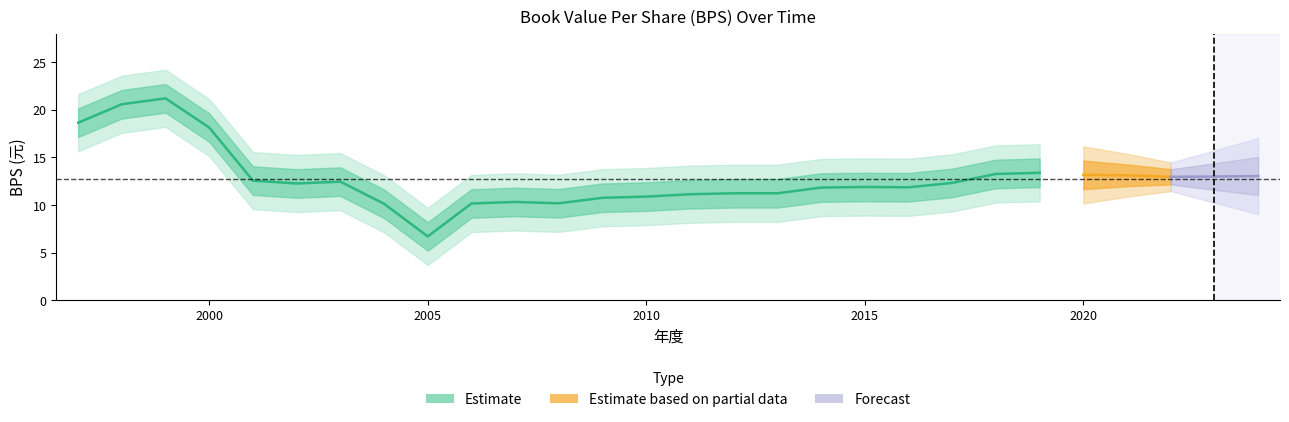

What is the sum of all values?

332.6